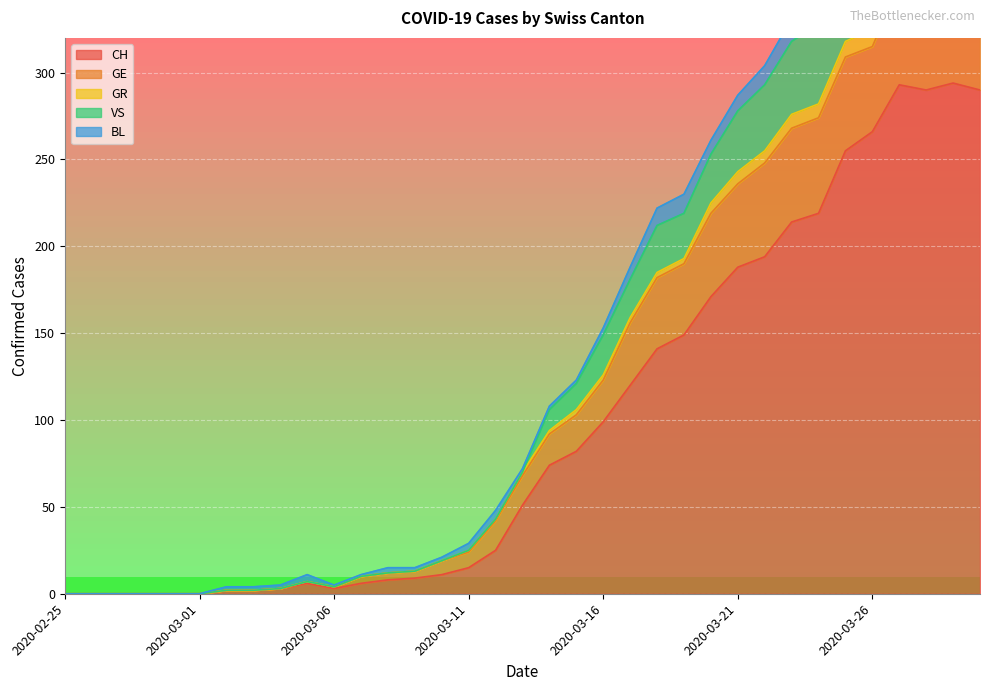

The CH series shows 188 at 2020-03-28. True or false?

False